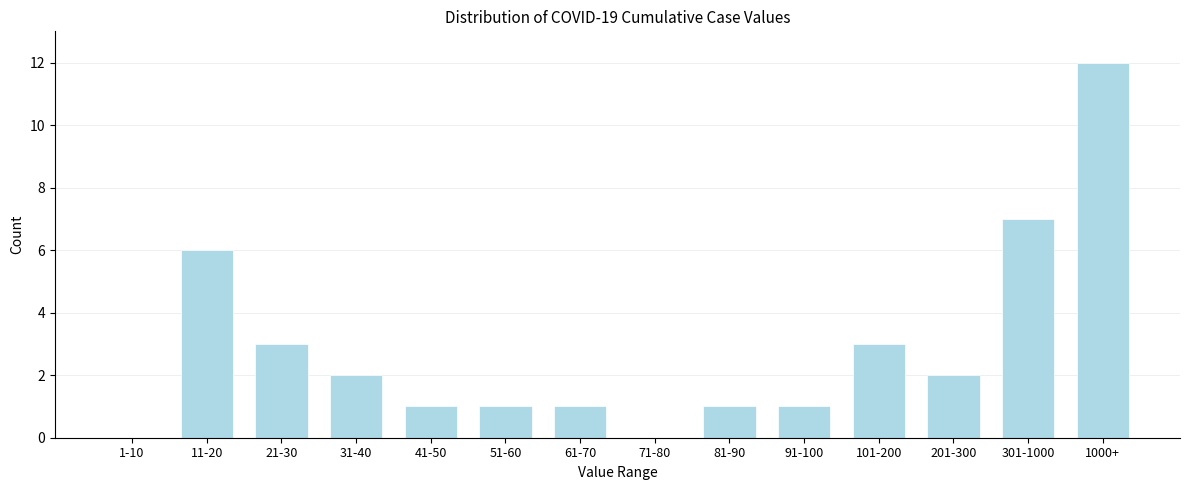

Reading right to left, list all the values displayed in this chart.

1000+=12	301-1000=7	201-300=2	101-200=3	91-100=1	81-90=1	71-80=0	61-70=1	51-60=1	41-50=1	31-40=2	21-30=3	11-20=6	1-10=0